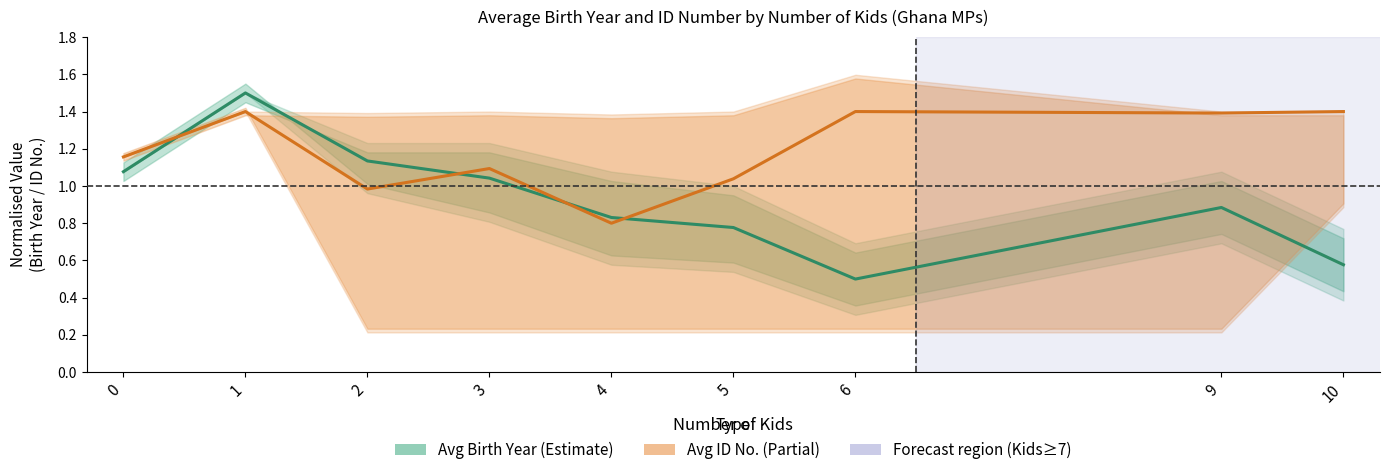

How many data points in Avg ID Number are above 1?

7